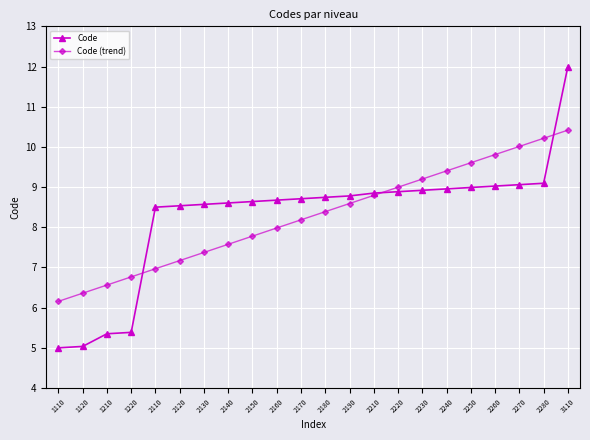

List the series in order of their peak value, highest first.

Code, Code (trend)